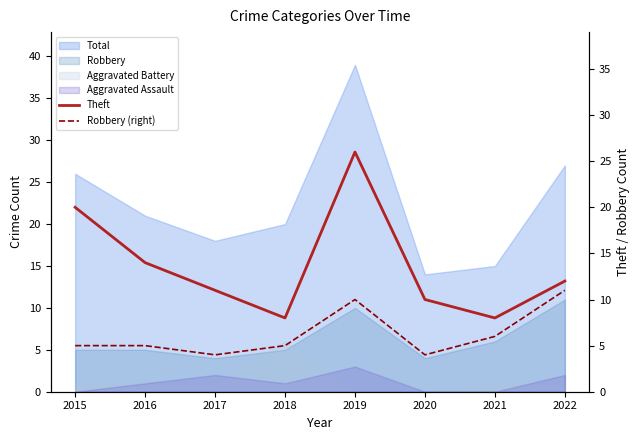

Is it true that Robbery (right) equals 3 at 2019?

False